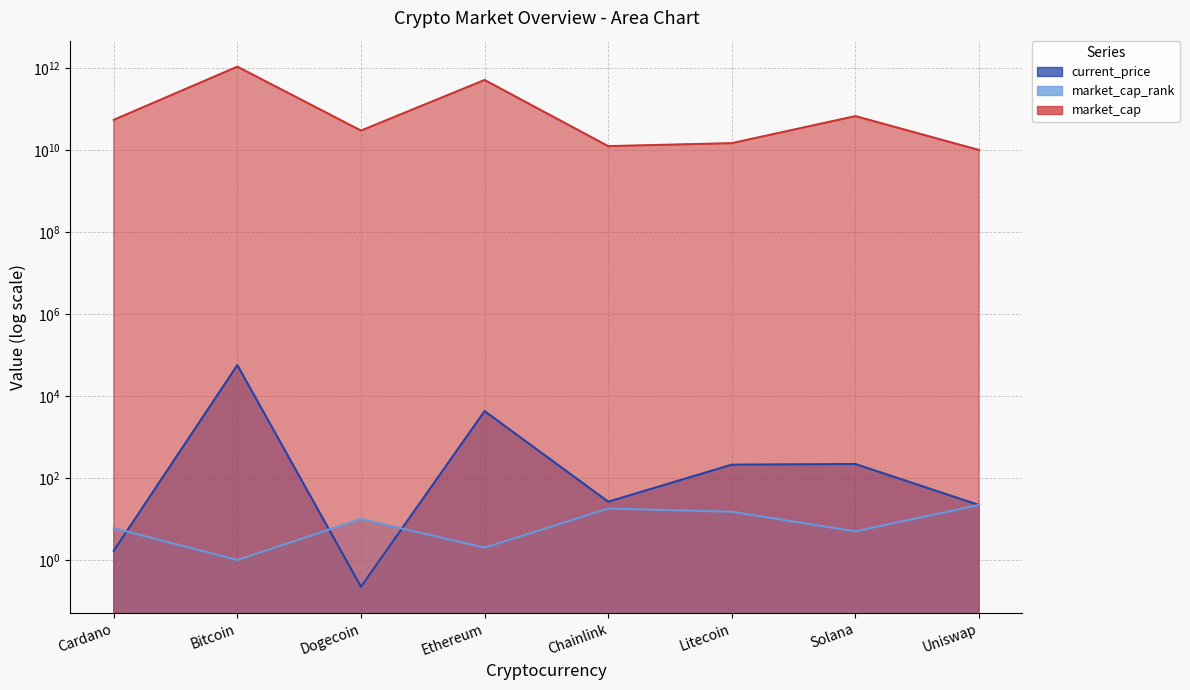

Which has a higher value, Uniswap or Solana?

Solana